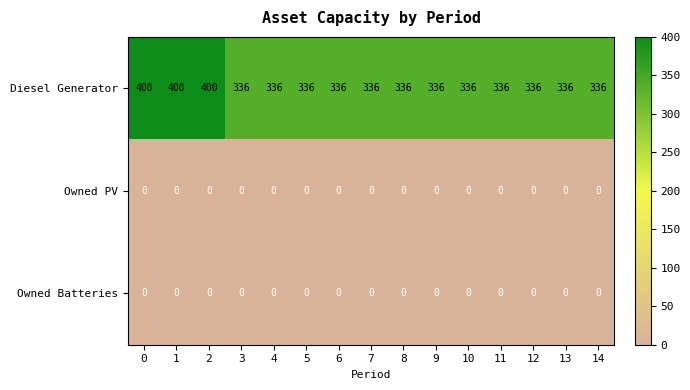

What is the difference between the maximum and minimum values in the Diesel Generator series?

64